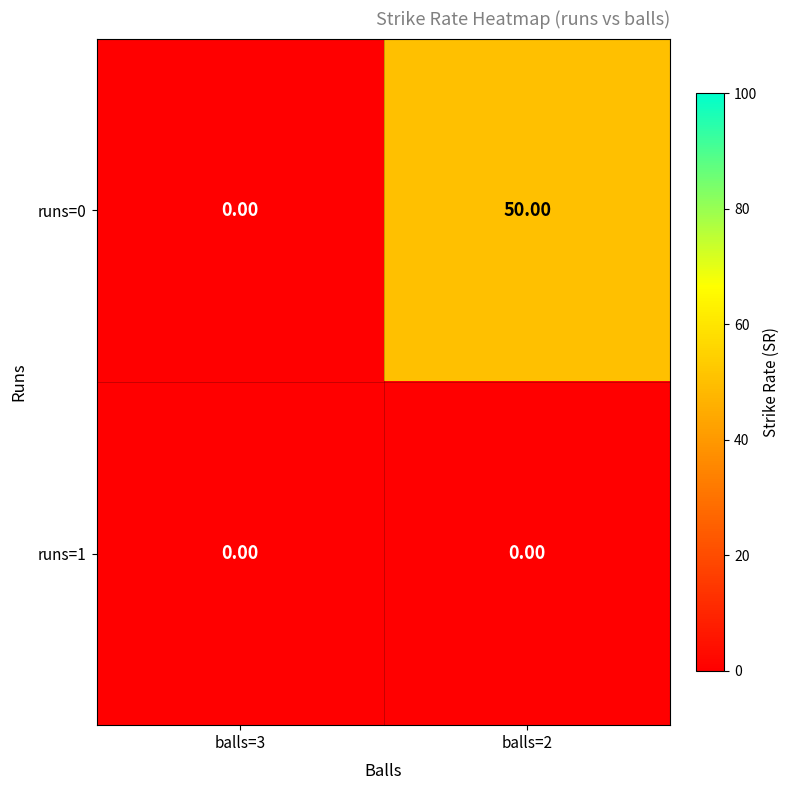

At how many categories does at least one series exceed 41?

1